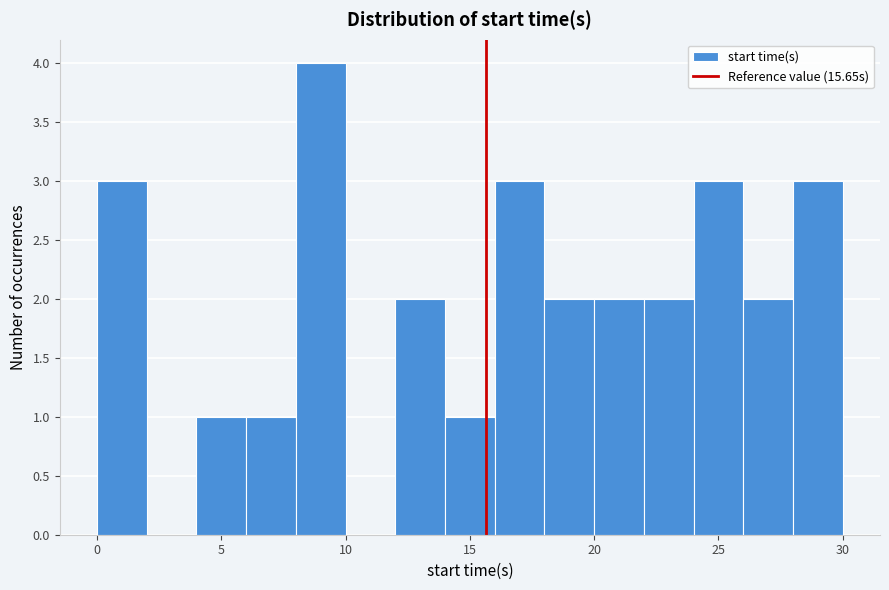

Over which range of the x-axis is the bar tallest?

8 to 10